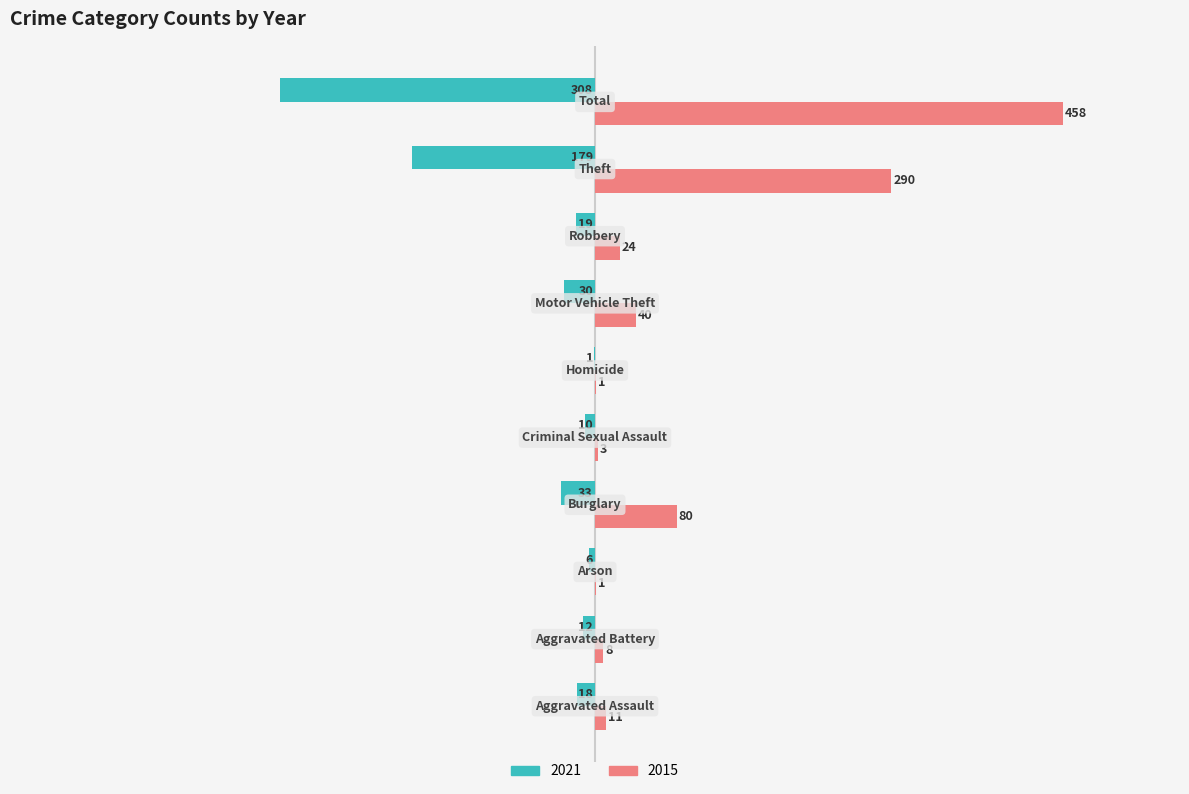

What is the maximum value for 2015?

458